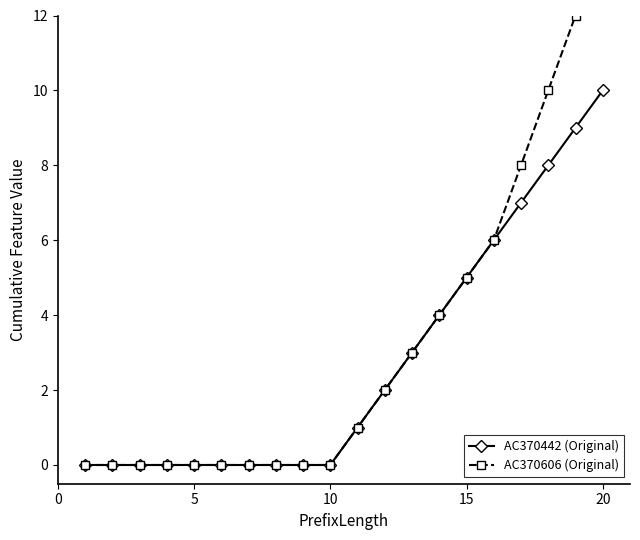

Reading right to left, what are all the values shown in this chart?

AC370442 (Original): 10	9	8	7	6	5	4	3	2	1	0	0	0	0	0	0	0	0	0	0
AC370606 (Original): 14	12	10	8	6	5	4	3	2	1	0	0	0	0	0	0	0	0	0	0